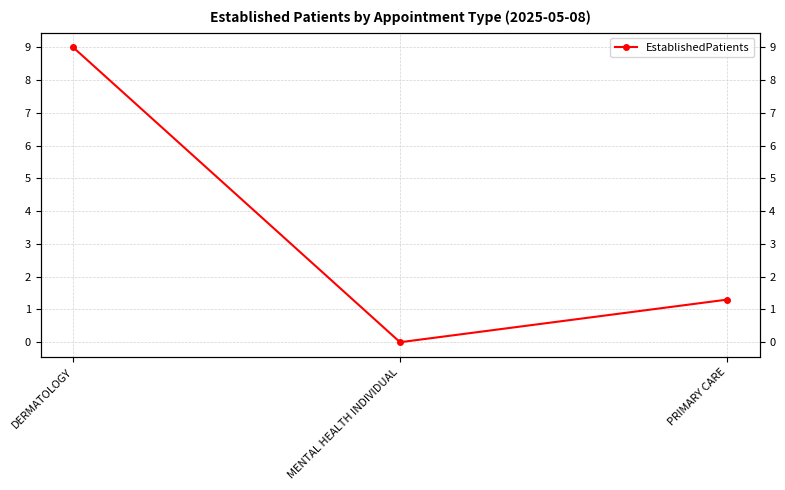

Where does the data first go above 1?

DERMATOLOGY